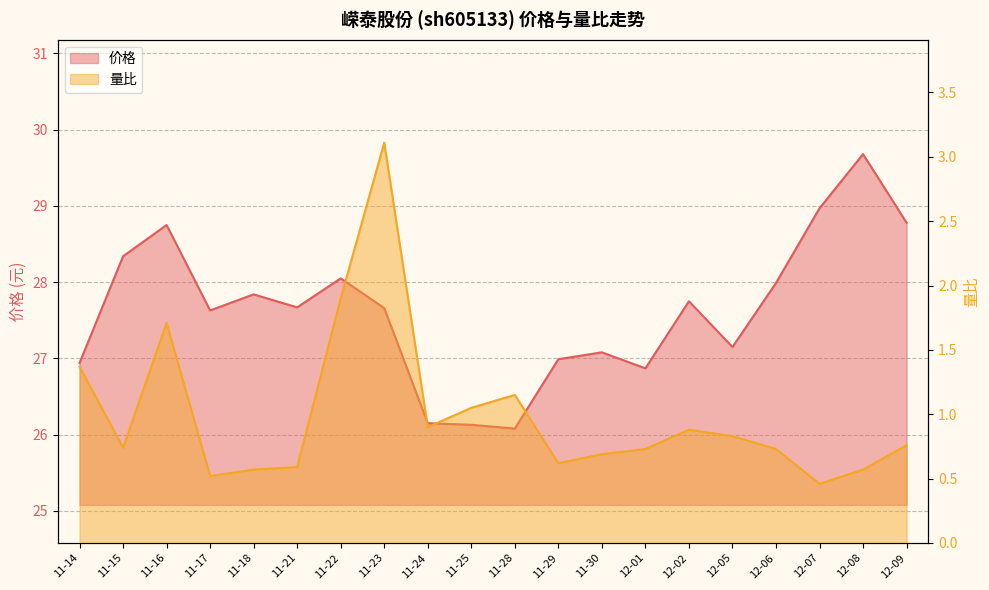

Which series has the widest spread of values?

价格